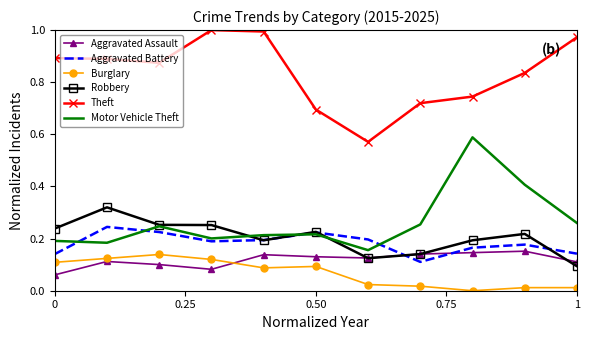

True or false: Theft and Burglary intersect in this chart.

False